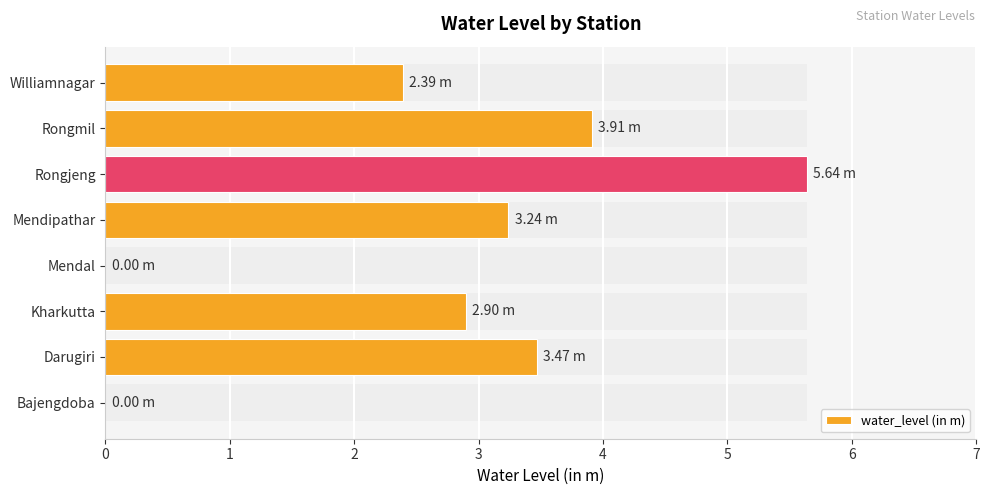

What is the greatest value displayed?

5.6